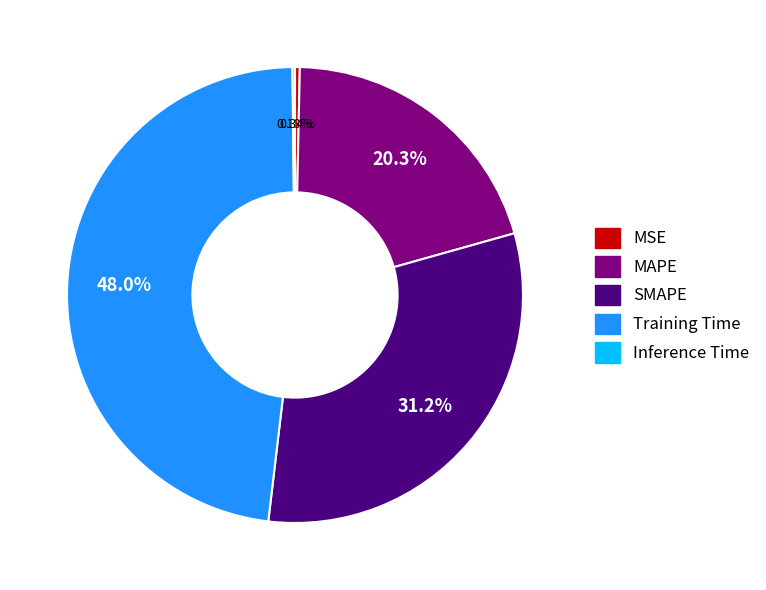

To the nearest percent, what is the difference between the largest and smallest slice percentages?

48%